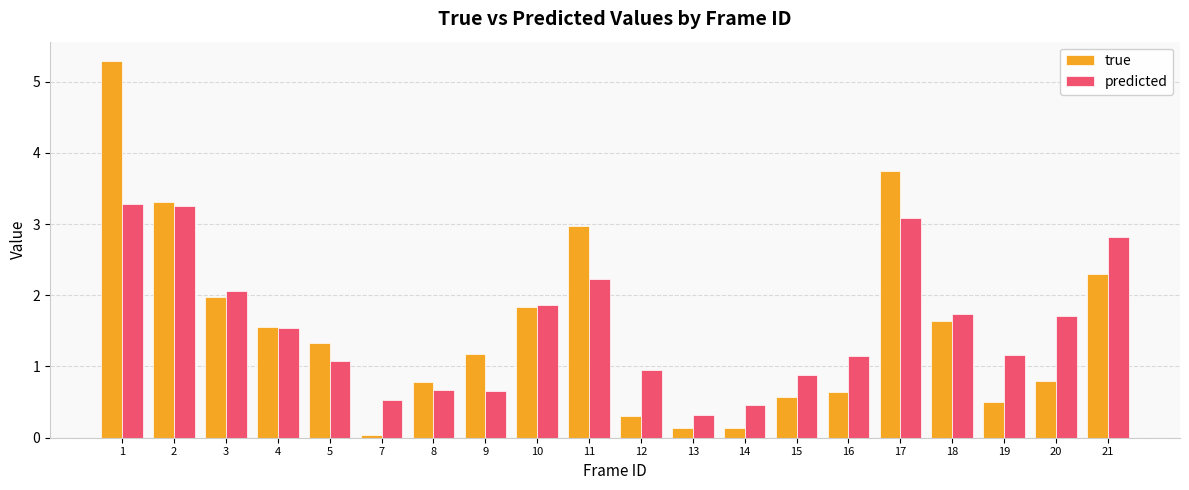

The value of predicted at 5 is 1.7. True or false?

False